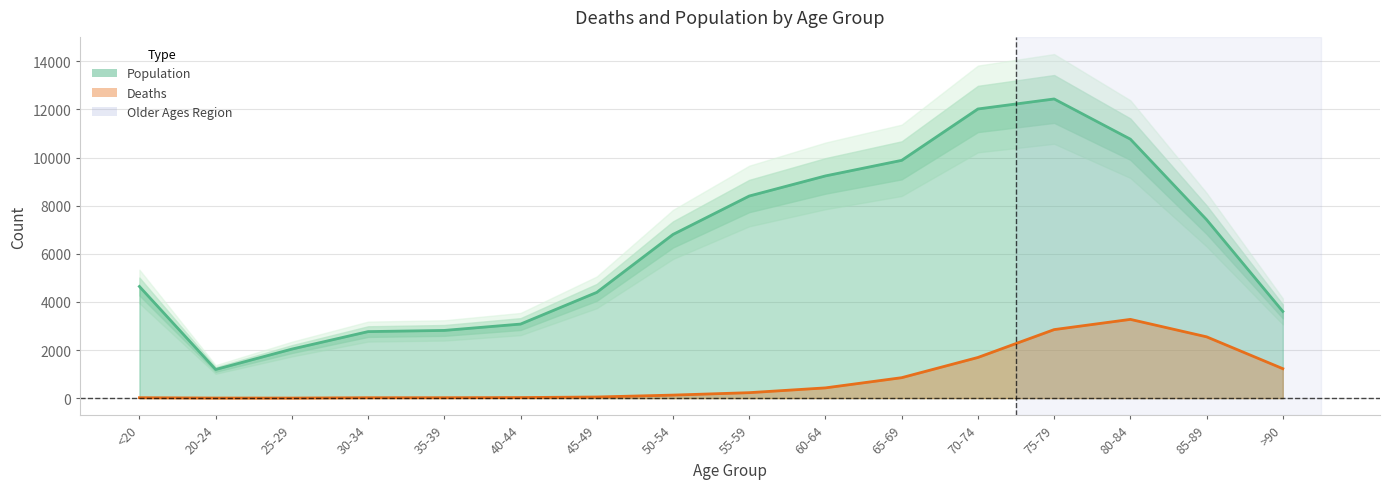

The value of Deaths at >90 is 543. True or false?

False